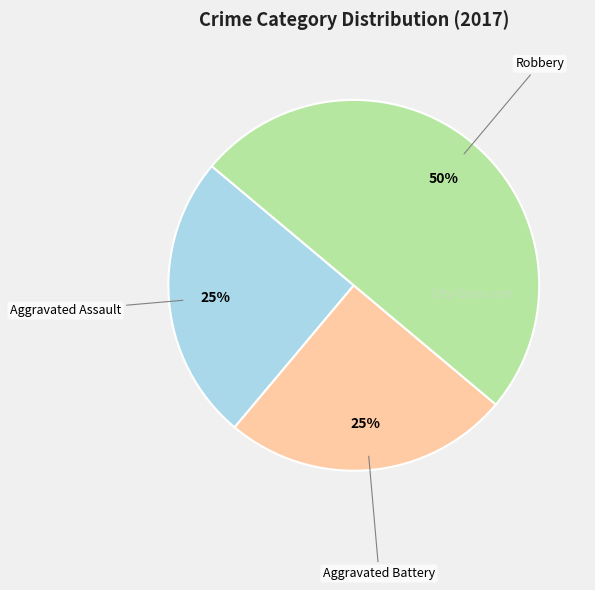

To the nearest percent, what is the difference between the largest and smallest slice percentages?

25%